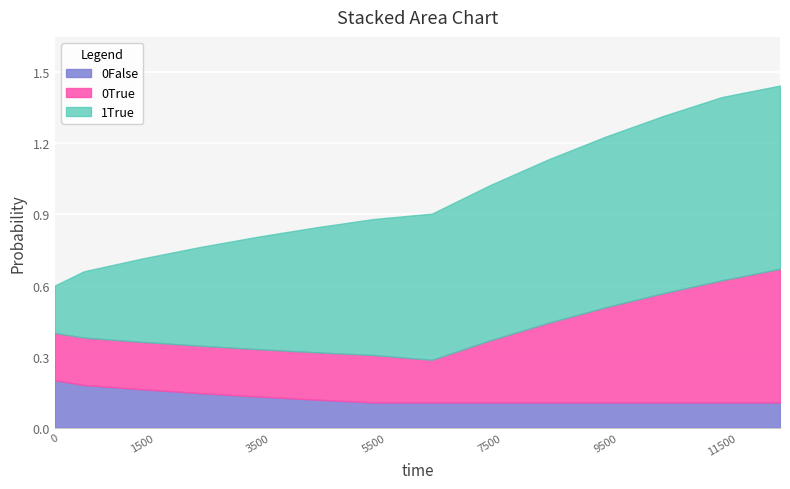

Does the chart display data point markers on the line(s)?

No